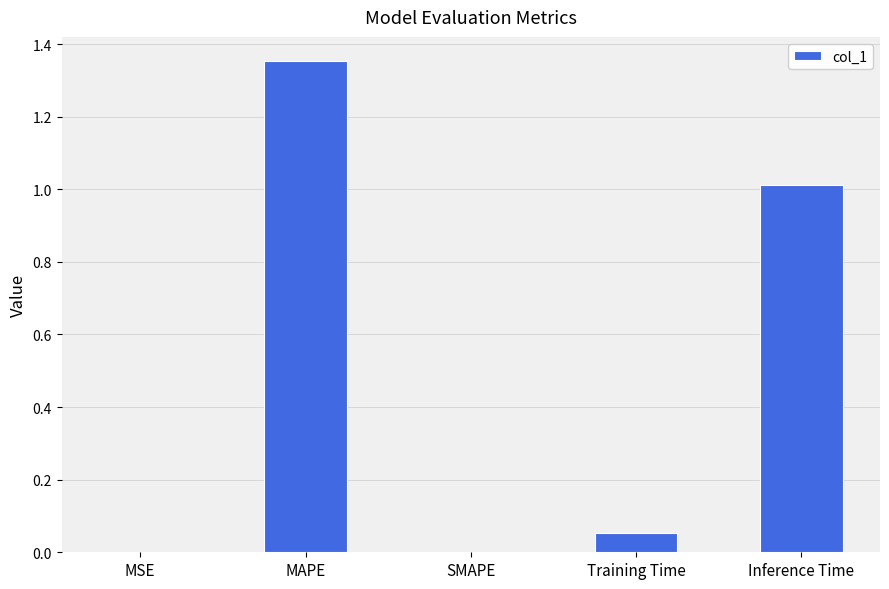

Which category has the highest value across all series?

MAPE